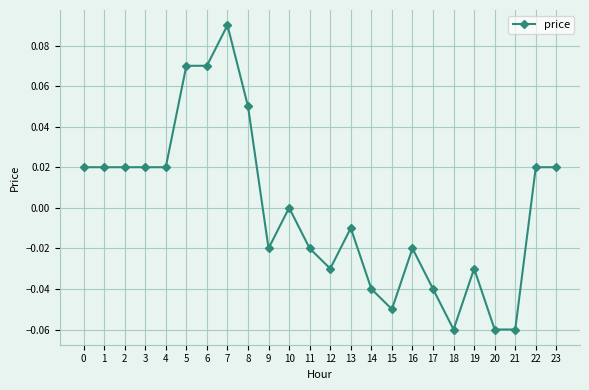

Does the chart display data point markers on the line(s)?

Yes